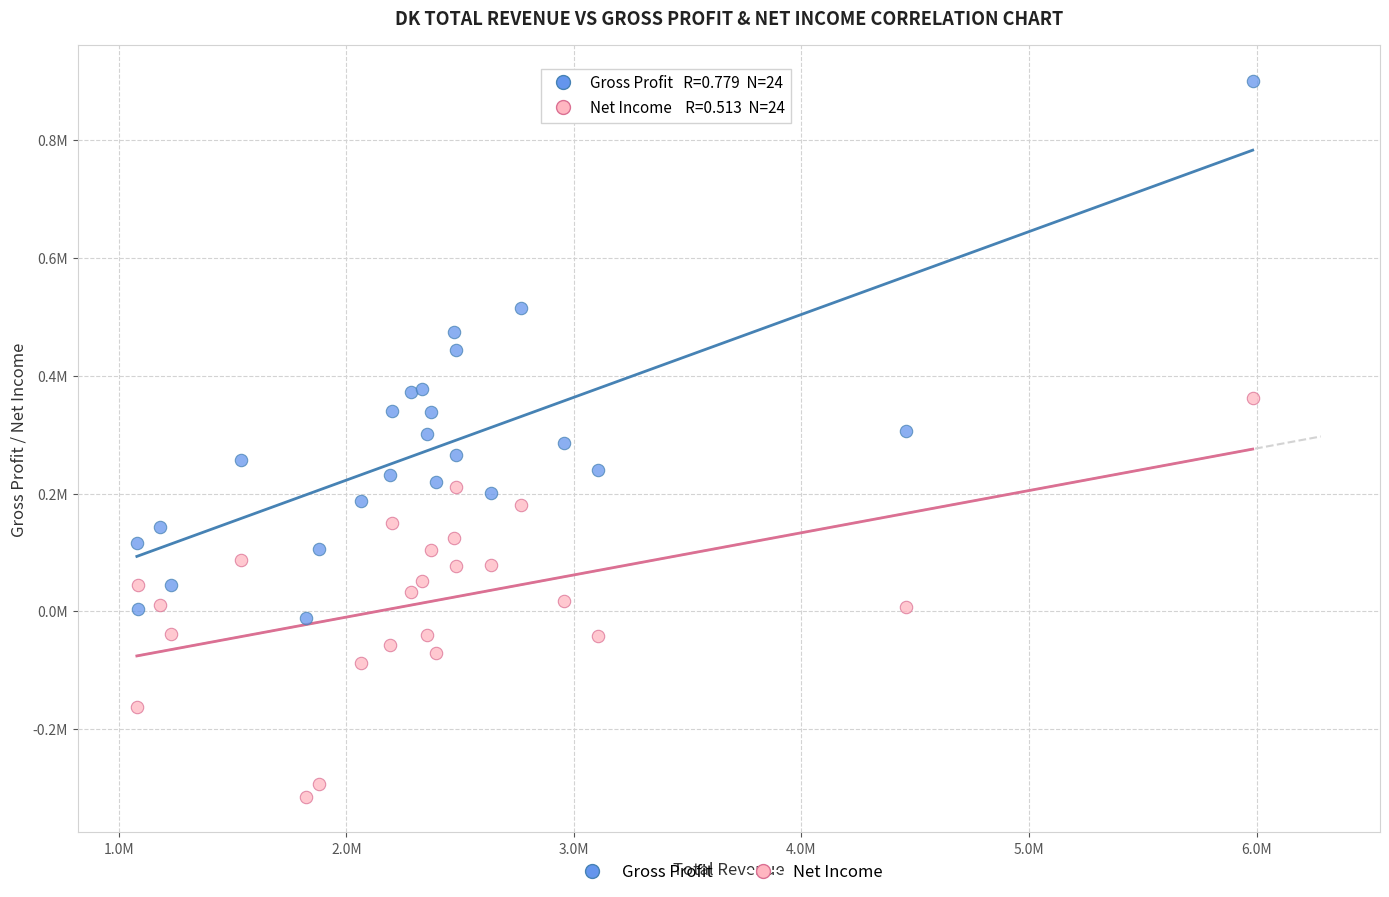

Which series contains the lowest Y value?

Net Income